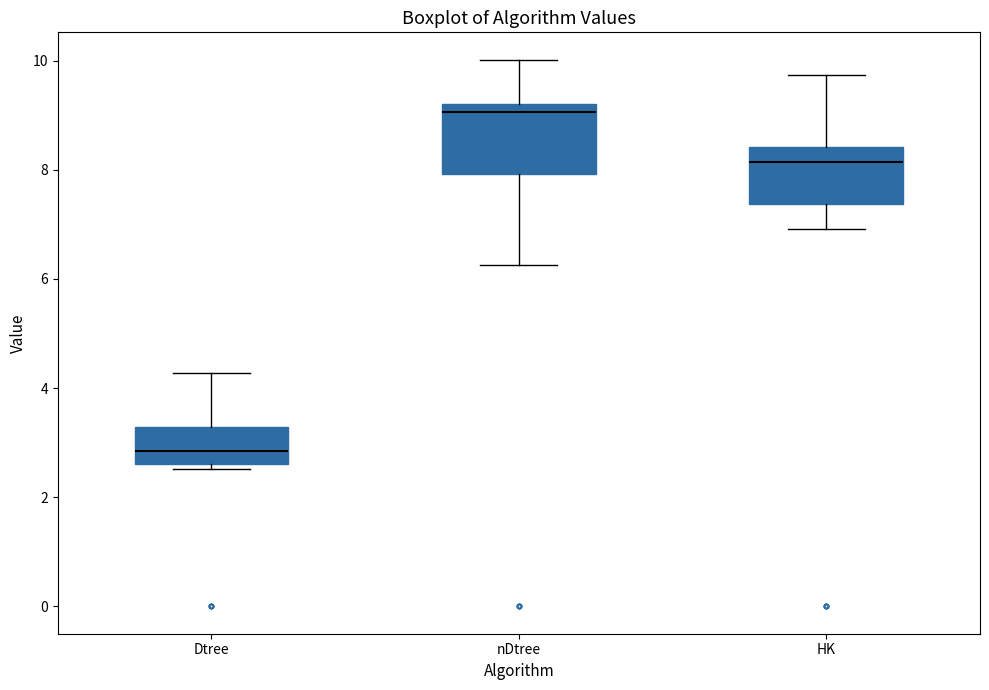

Reading left to right, transcribe this box plot: for each box, give where its median line is, the range the box spans, and where its two whiskers end, as read against the y-axis. The values are not printed on the chart, so give them approximately, as read against the axis.

Dtree: median 2.8, box 2.6 to 3.2, whiskers 2.6 (just below the box's lower edge) to 4.2
nDtree: median 9.0, box 8.0 to 9.2, whiskers 6.2 to 10.0
HK: median 8.2, box 7.4 to 8.4, whiskers 7.0 to 9.8